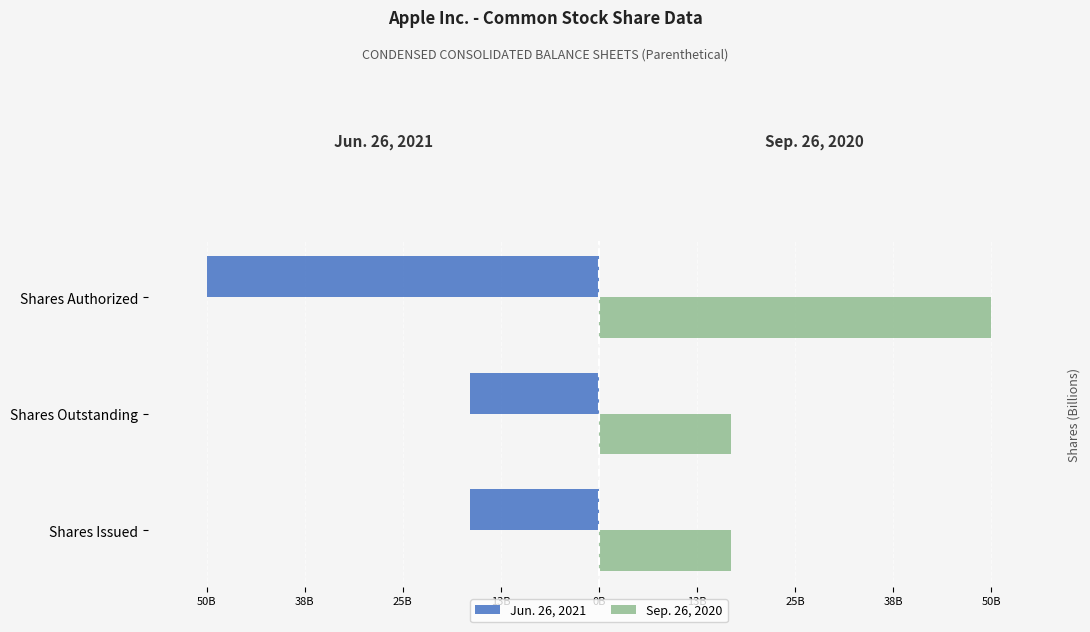

What are all the series names shown in the legend?

Jun. 26, 2021, Sep. 26, 2020